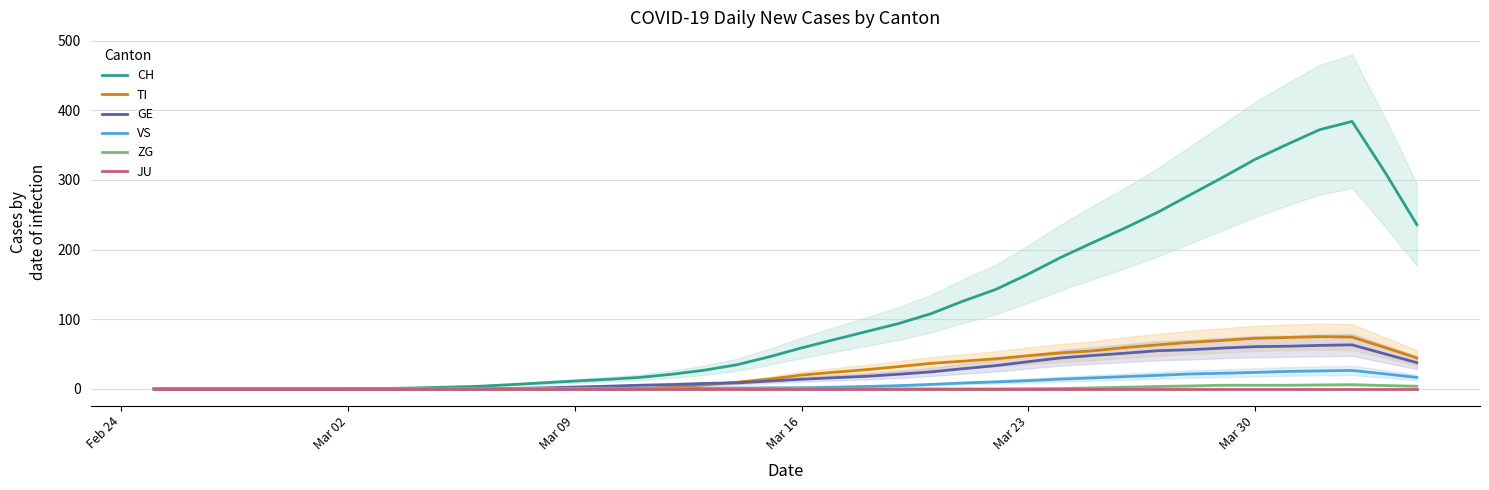

How many lines are shown in the chart?

6